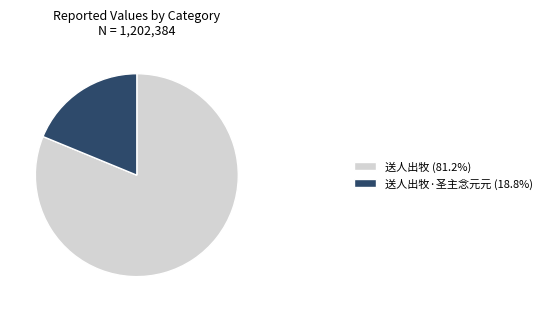

Count the number of slices in the pie.

2